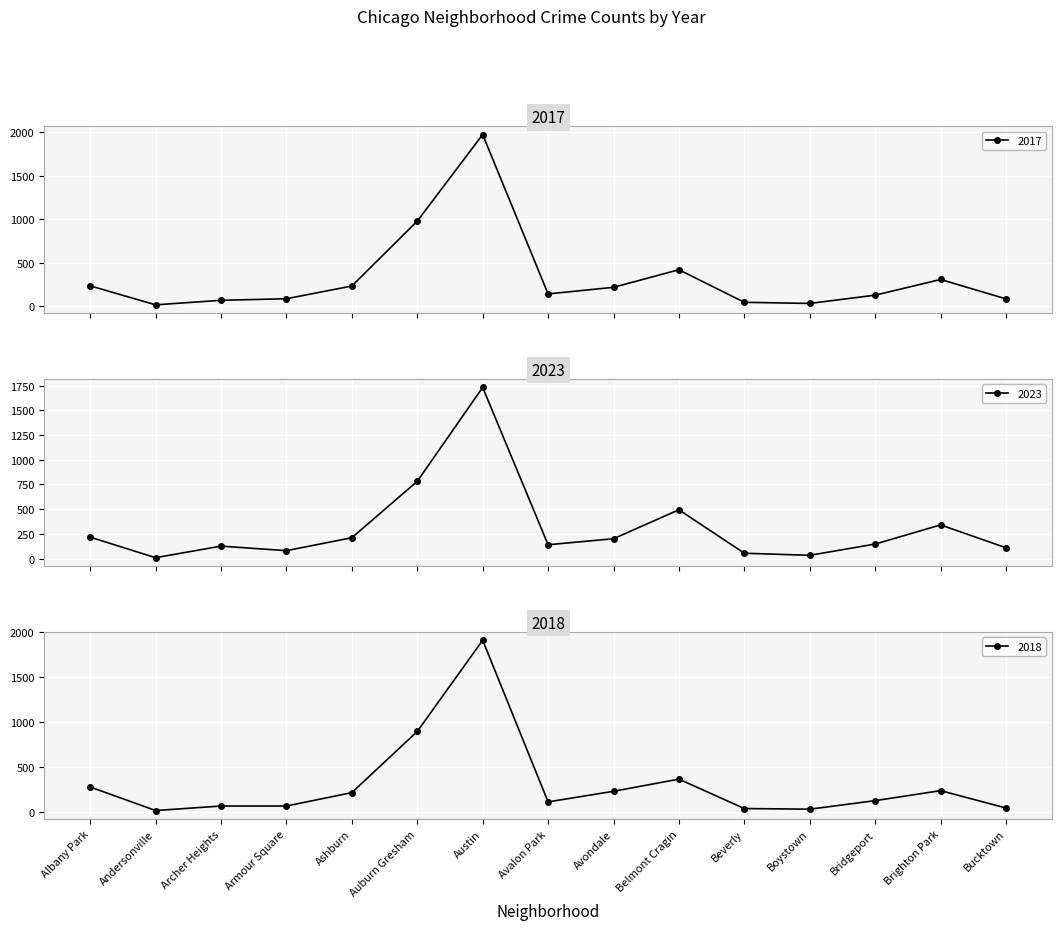

What is the difference between the 2016 values at Bucktown and Belmont Cragin?

321